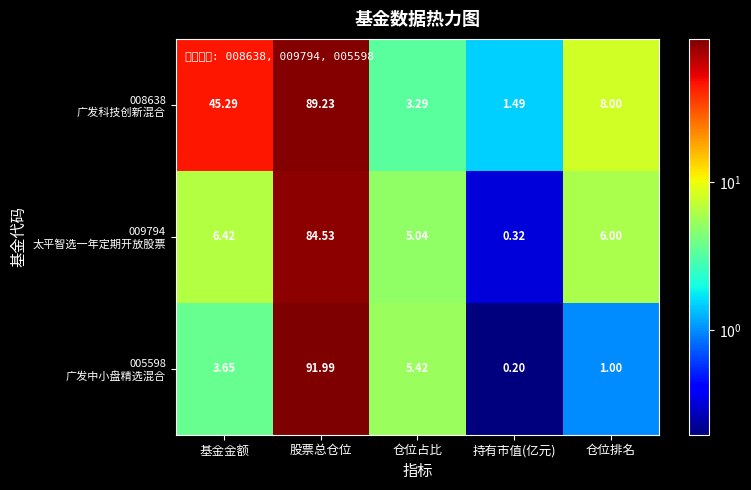

Which category has the lowest value across all series?

持有市值(亿元)